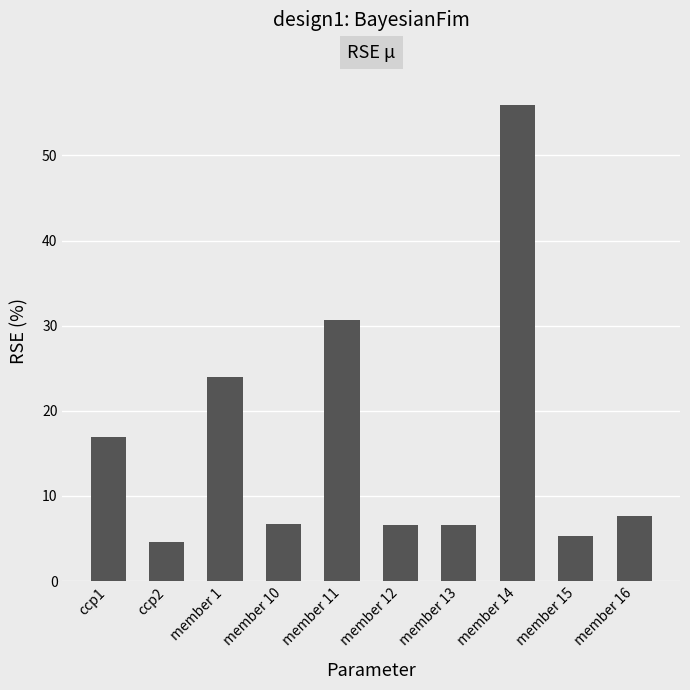

Which category has the highest value across all series?

member 14